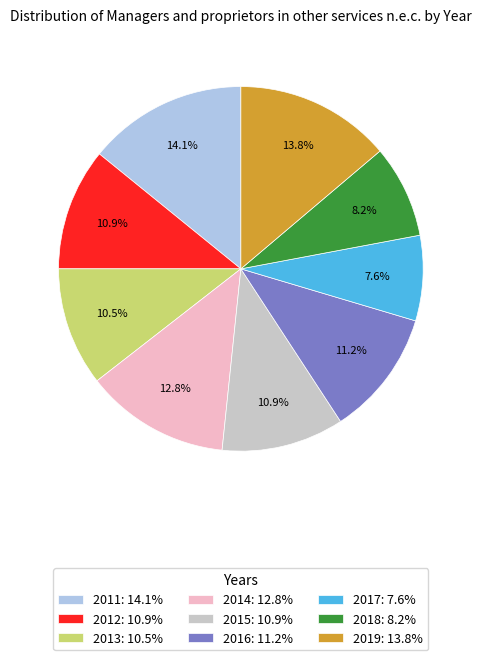

Combined, do 2016: 11.2% and 2018: 8.2% account for over 50%?

No